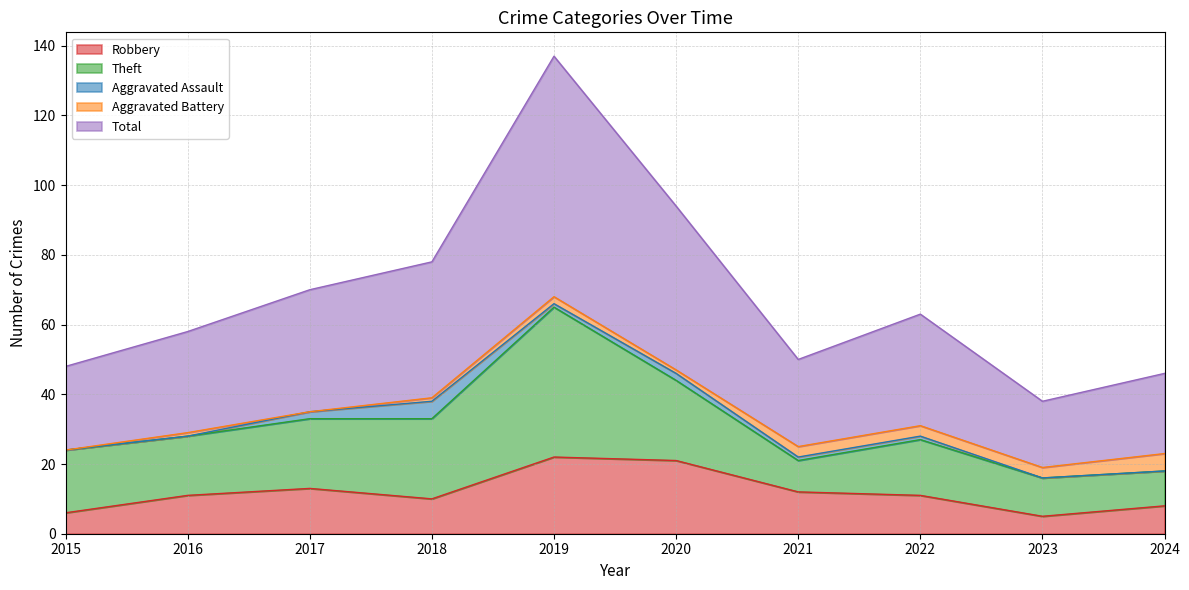

Reading left to right, list all the values displayed in this chart.

Robbery: 2015=6	2016=11	2017=13	2018=10	2019=22	2020=21	2021=12	2022=11	2023=5	2024=8
Theft: 2015=18	2016=17	2017=20	2018=23	2019=43	2020=23	2021=9	2022=16	2023=11	2024=10
Aggravated Assault: 2015=0	2016=0	2017=2	2018=5	2019=1	2020=2	2021=1	2022=1	2023=0	2024=0
Aggravated Battery: 2015=0	2016=1	2017=0	2018=1	2019=2	2020=1	2021=3	2022=3	2023=3	2024=5
Total: 2015=24	2016=29	2017=35	2018=39	2019=69	2020=47	2021=25	2022=32	2023=19	2024=23